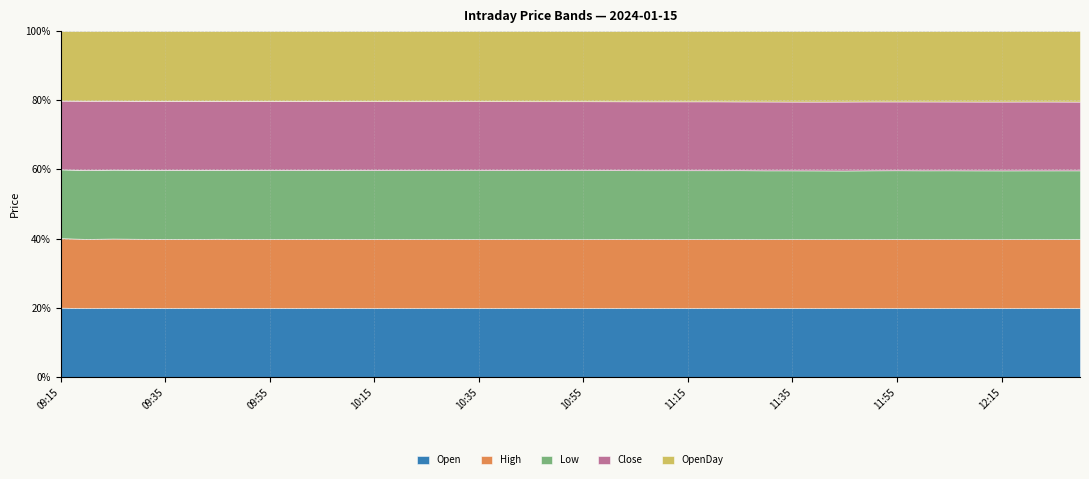

What is the total value across all series at 10:10?

2669.3